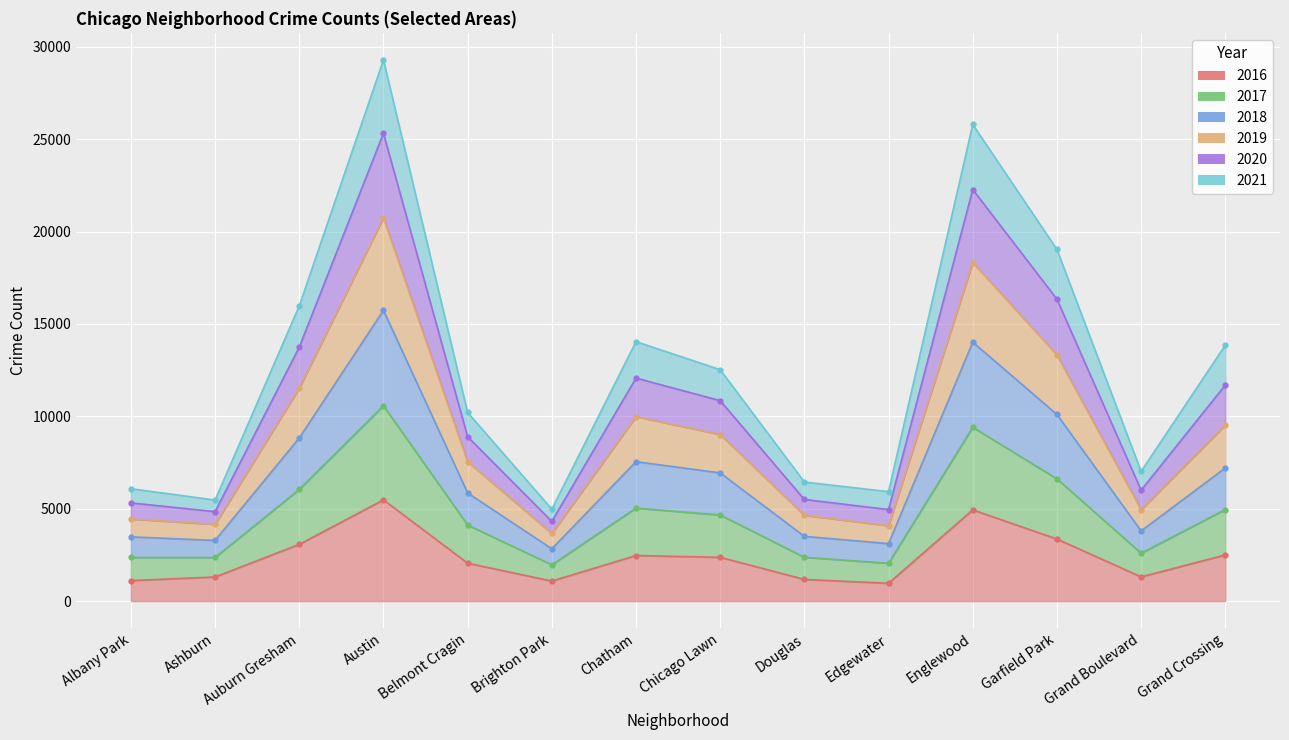

Which label corresponds to the smallest value in the chart?

Edgewater